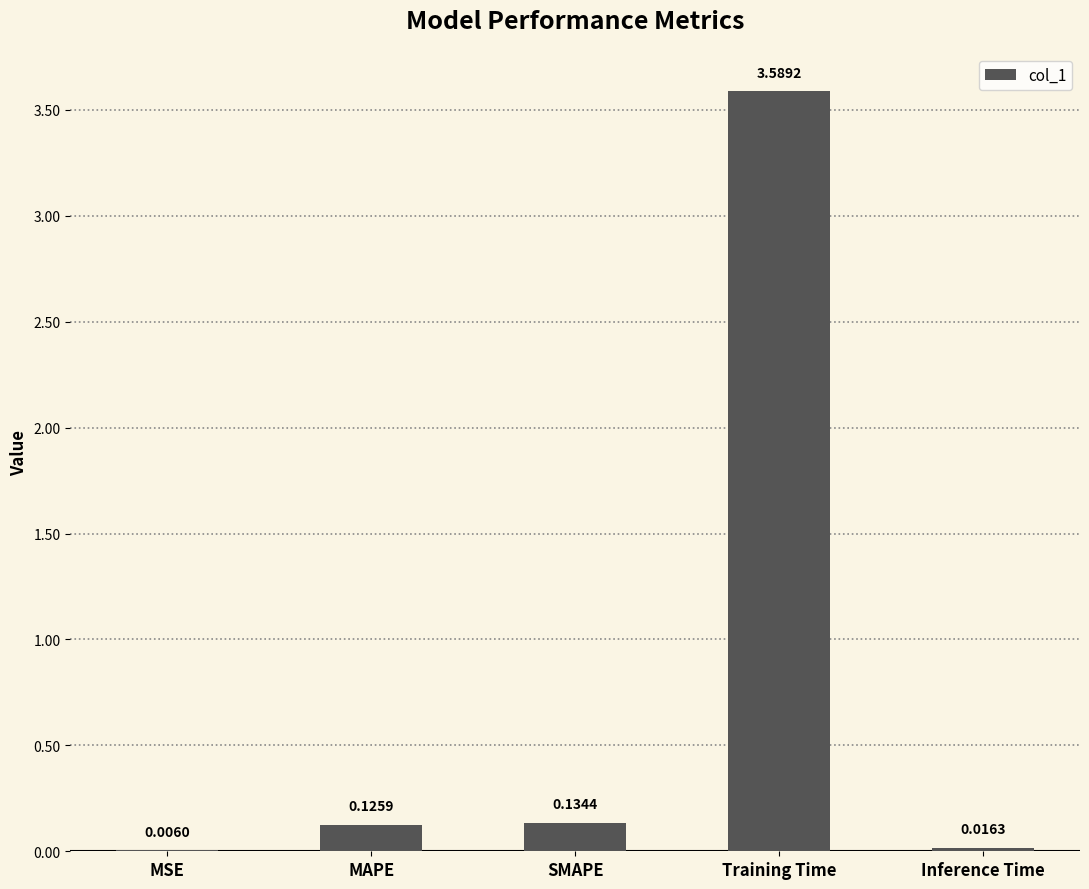

What is the change in value from Training Time to Inference Time?

-3.6